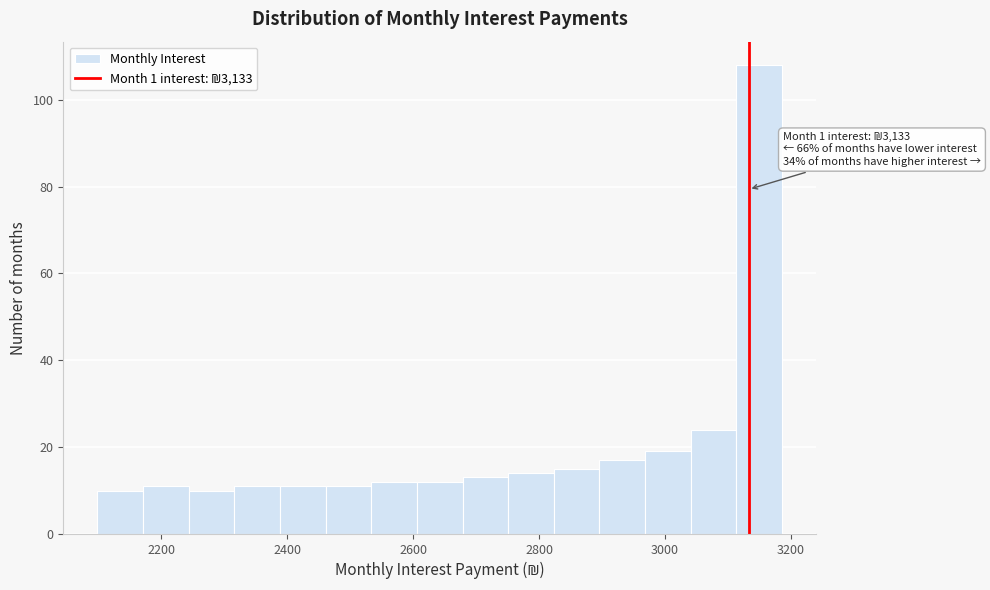

Around what value on the x-axis is the tallest bar? Give the approximate position of its centre, as read against the axis.

3140